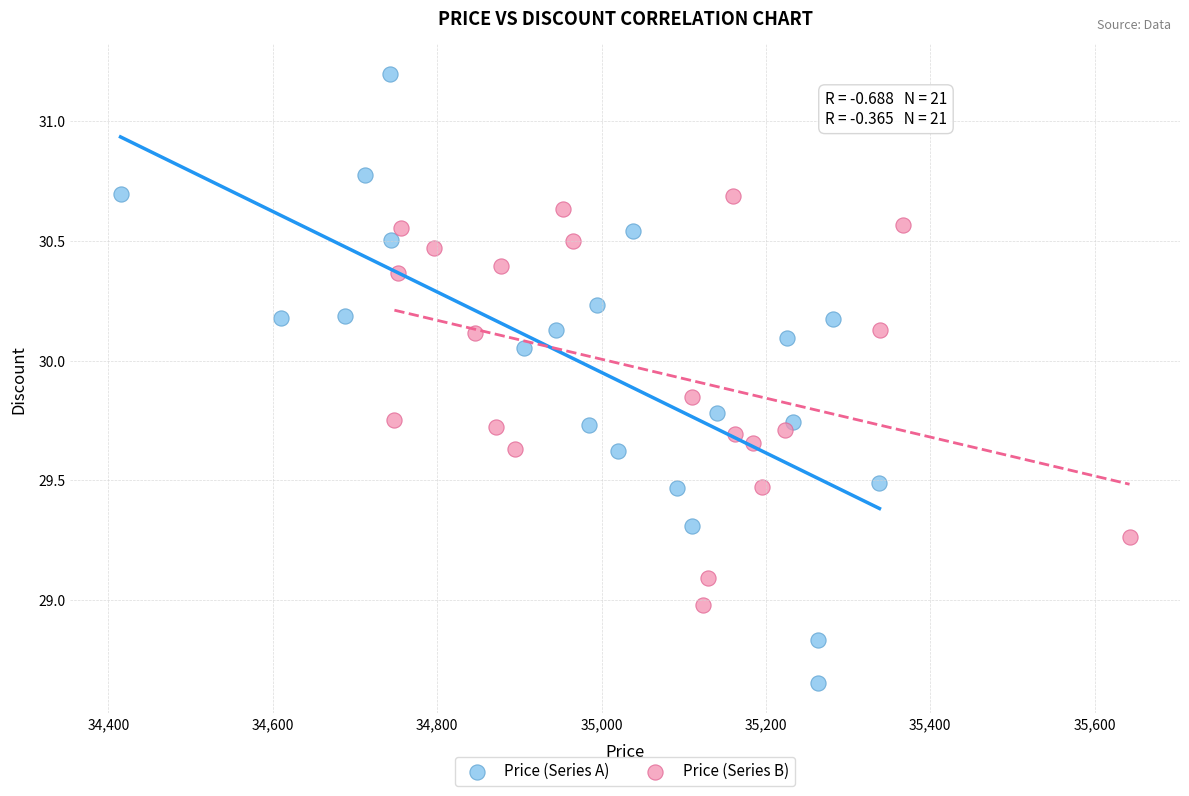

Which series reaches the minimum Y coordinate?

Price (Series A)